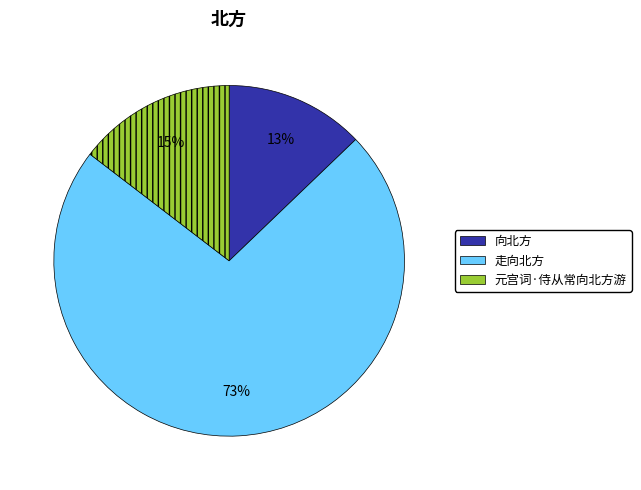

To the nearest percent, what percentage of the pie is 向北方?

13%